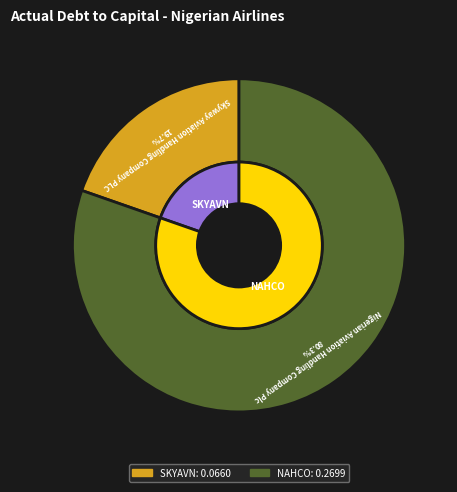

Which category has the biggest portion of the pie?

Nigerian Aviation Handling Company Plc